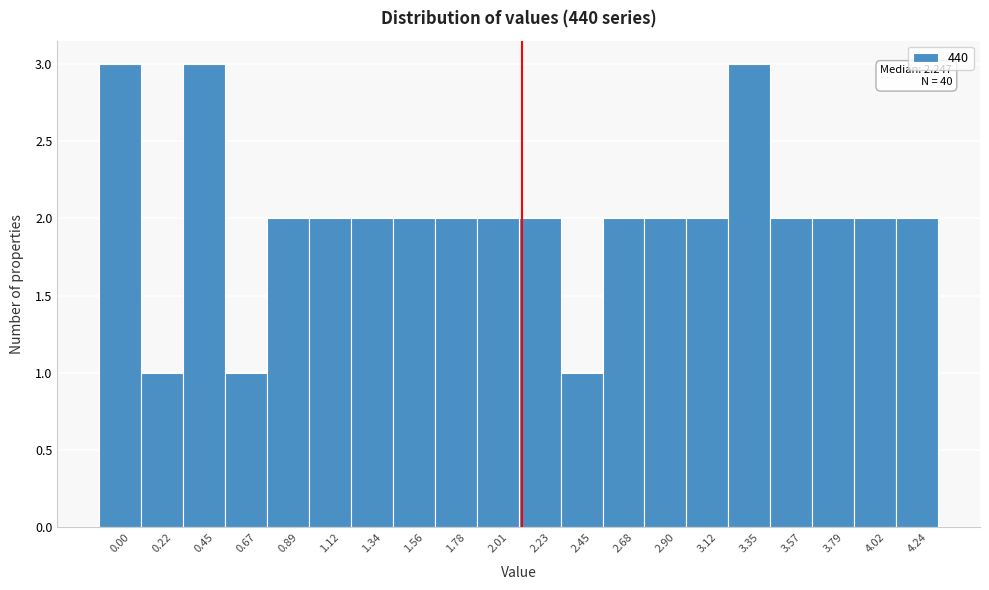

Reading right to left, what are all the values shown in this chart?

4.24=2	4.02=2	3.79=2	3.57=2	3.35=3	3.12=2	2.90=2	2.68=2	2.45=1	2.23=2	2.01=2	1.78=2	1.56=2	1.34=2	1.12=2	0.89=2	0.67=1	0.45=3	0.22=1	0.00=3